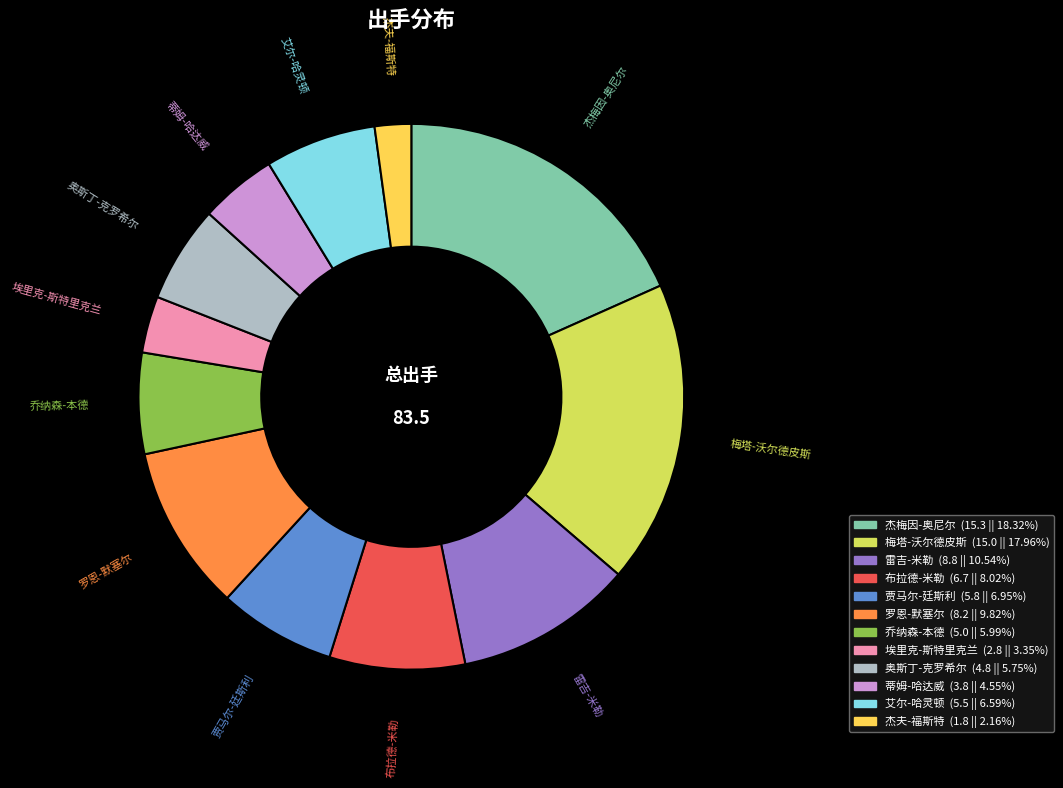

The 奥斯丁-克罗希尔 slice represents 12% of the pie. True or false?

False